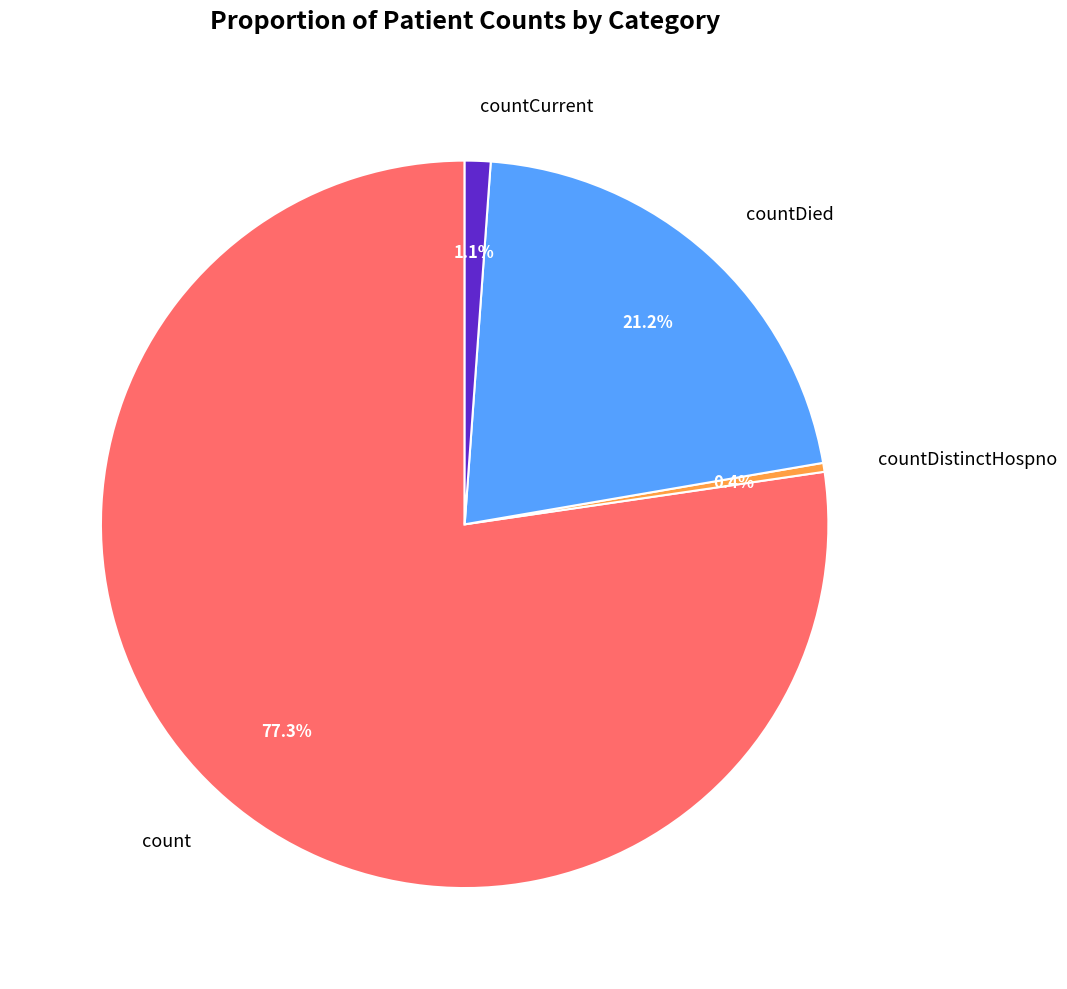

Which has a higher value, countCurrent or countDied?

countDied